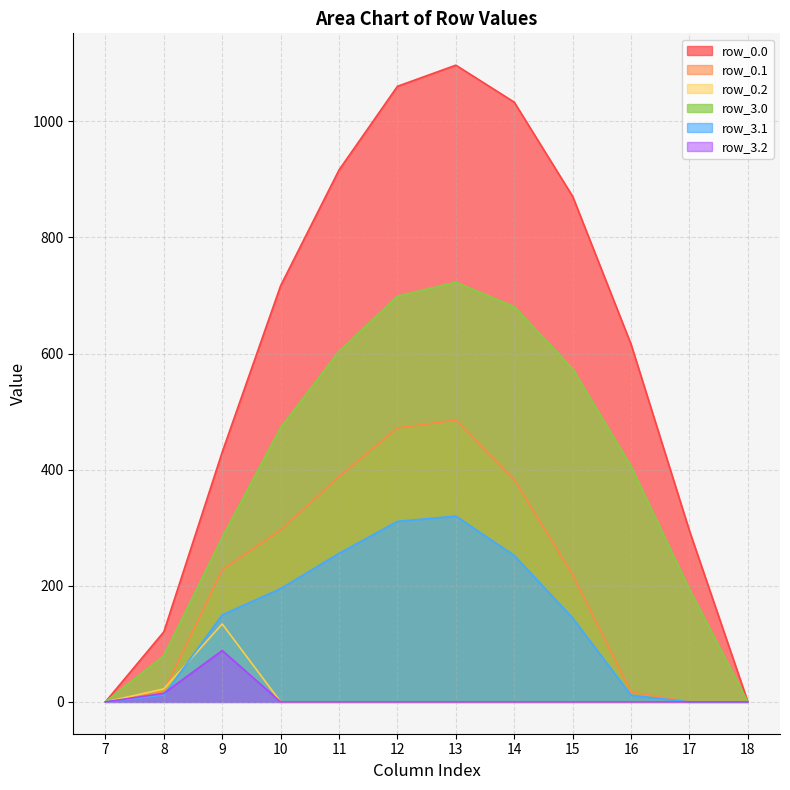

What is the total value across all series at 12?

2541.7